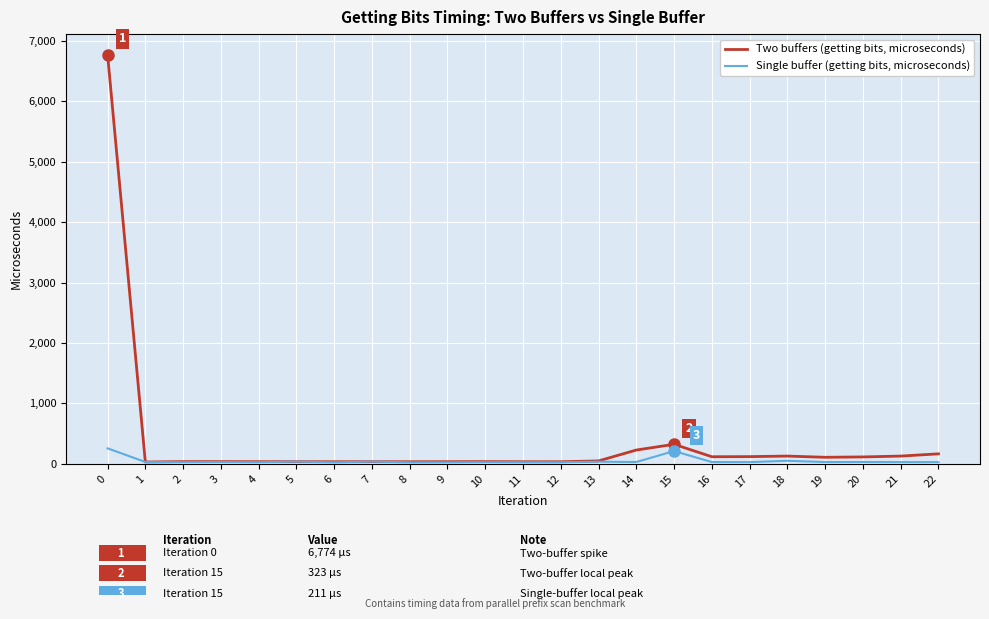

What is the greatest value displayed?

6774